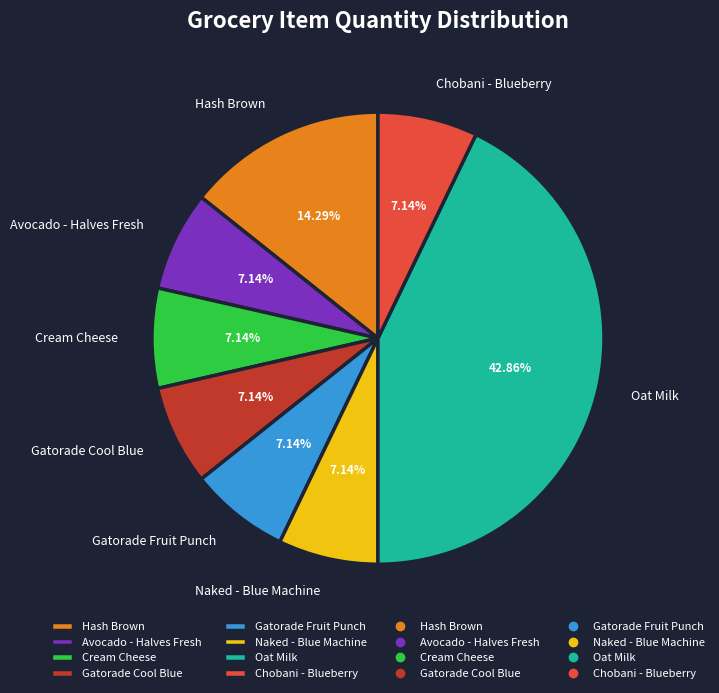

Is the sum of Chobani - Blueberry and Avocado - Halves Fresh greater than half?

No